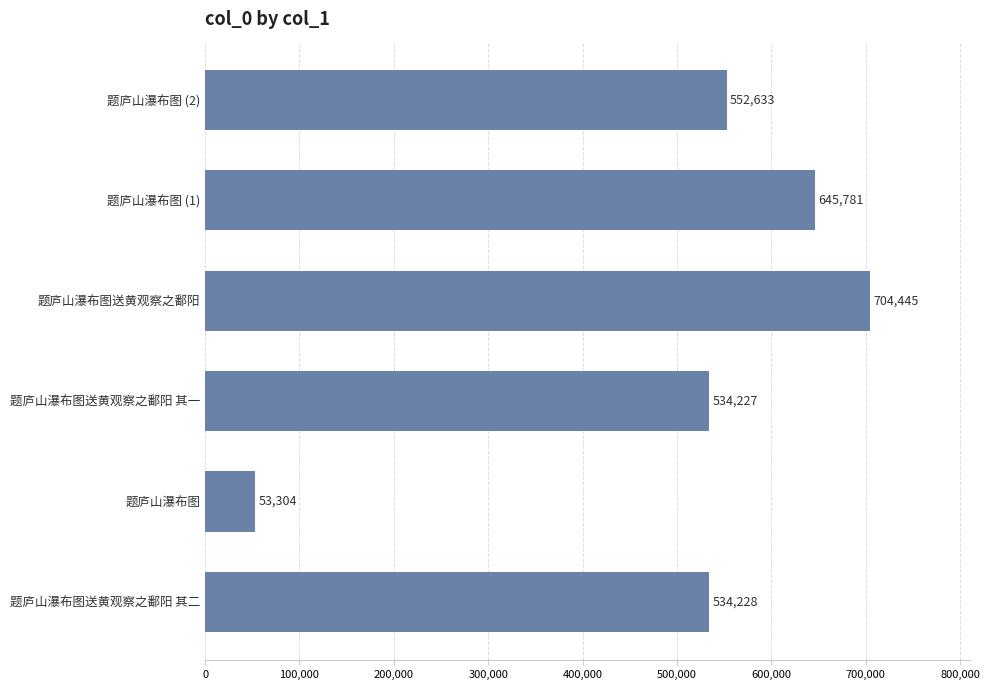

Rank the categories by value from highest to lowest.

题庐山瀑布图送黄观察之鄱阳, 题庐山瀑布图 (1), 题庐山瀑布图 (2), 题庐山瀑布图送黄观察之鄱阳 其二, 题庐山瀑布图送黄观察之鄱阳 其一, 题庐山瀑布图